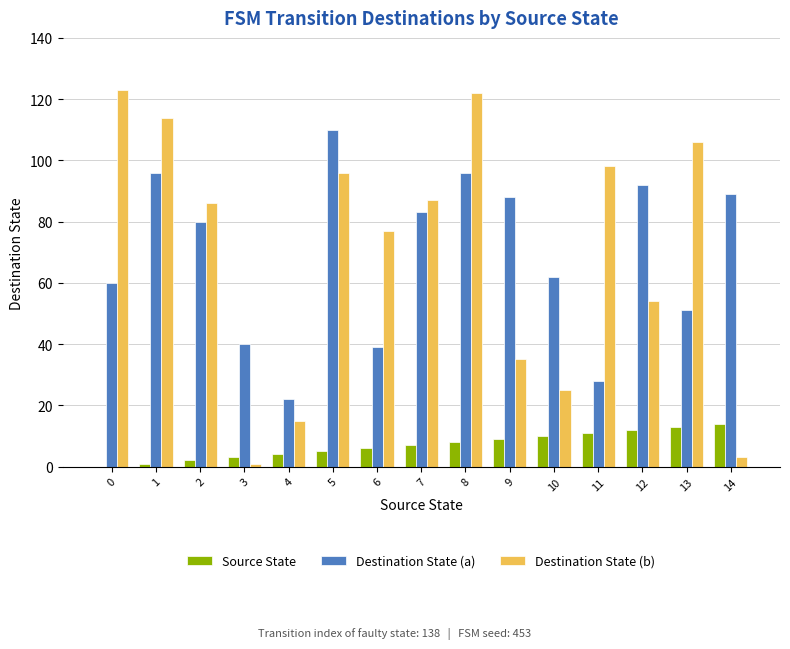

How many values in Source State are above zero?

14